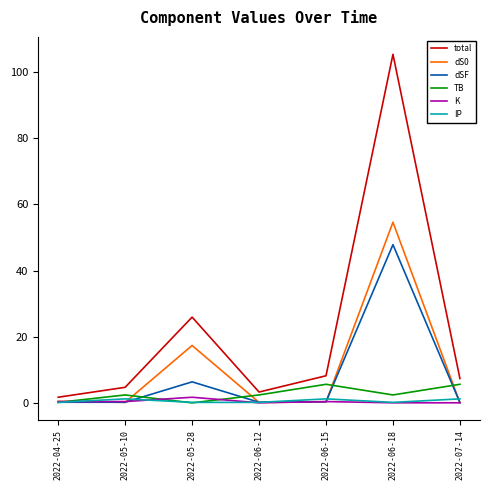

Which series has the largest range (max minus min)?

total